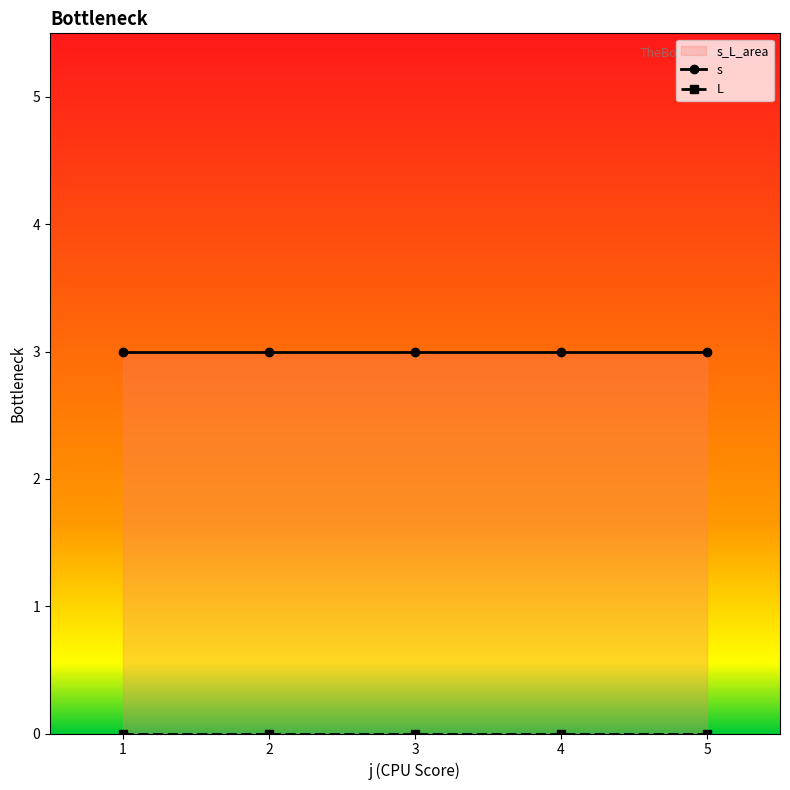

How many lines are shown in the chart?

2